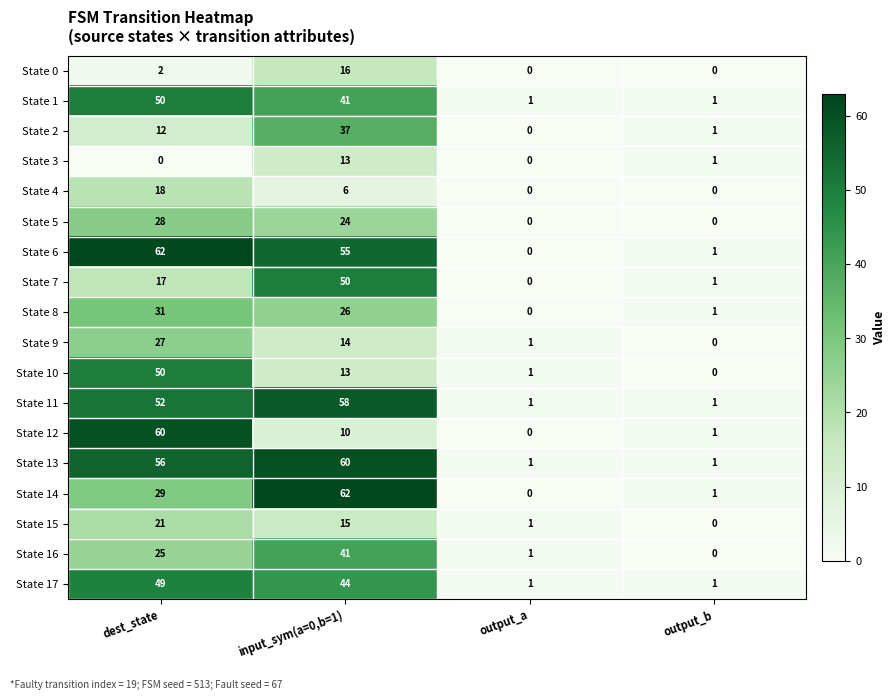

What is the average value of the State 5 series?

13